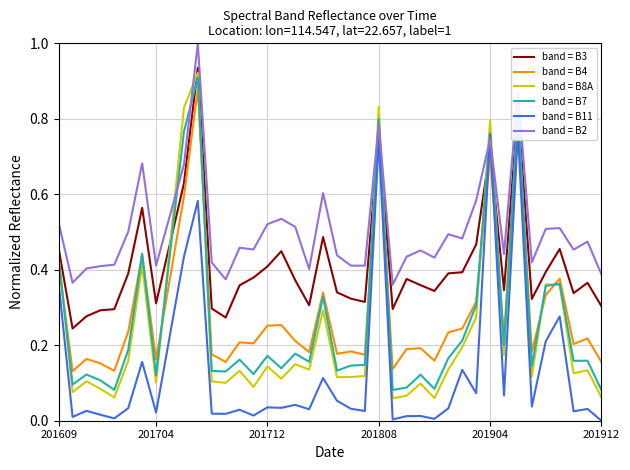

What is the difference between the highest and lowest values at 20?

0.4